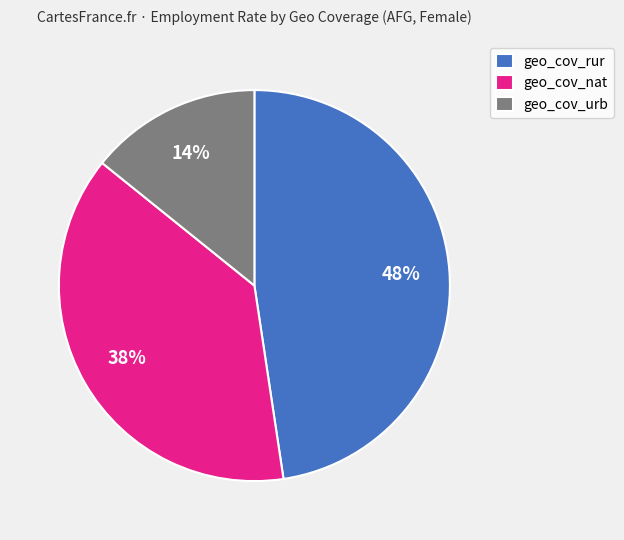

Do geo_cov_urb and geo_cov_nat together represent more than half of the pie?

Yes